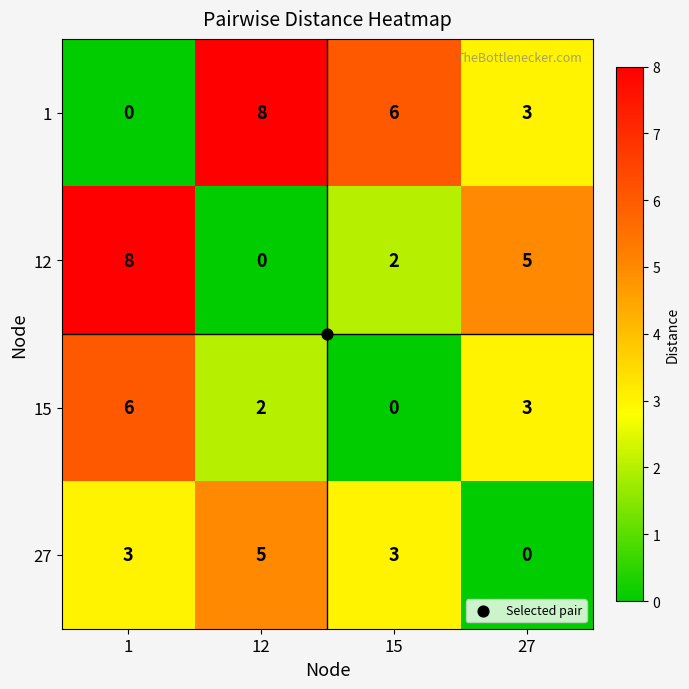

Is it true that 27 equals 5 at 15?

False